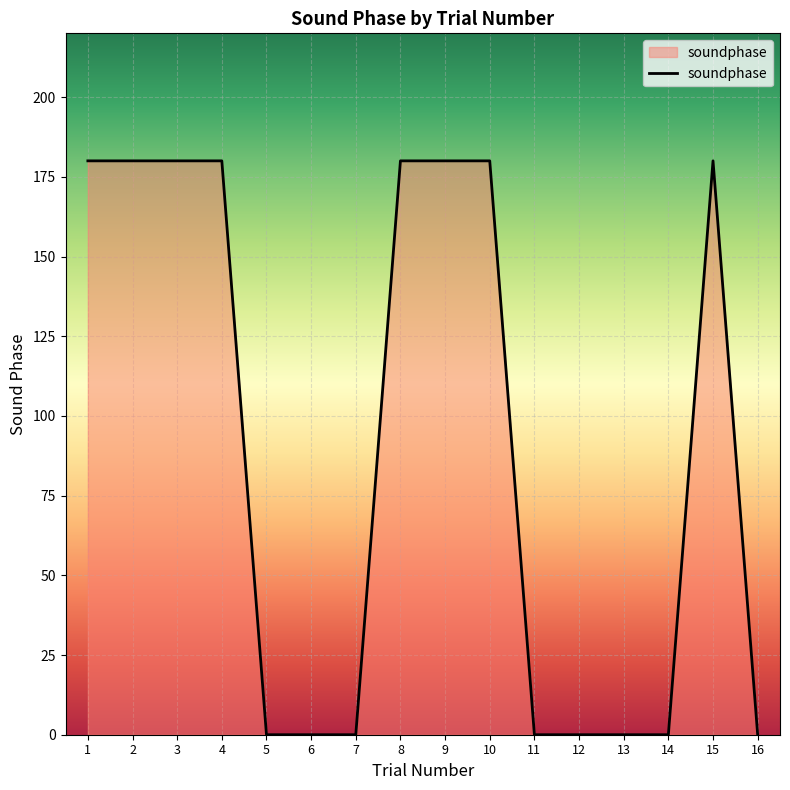

Does the chart display data point markers on the line(s)?

No